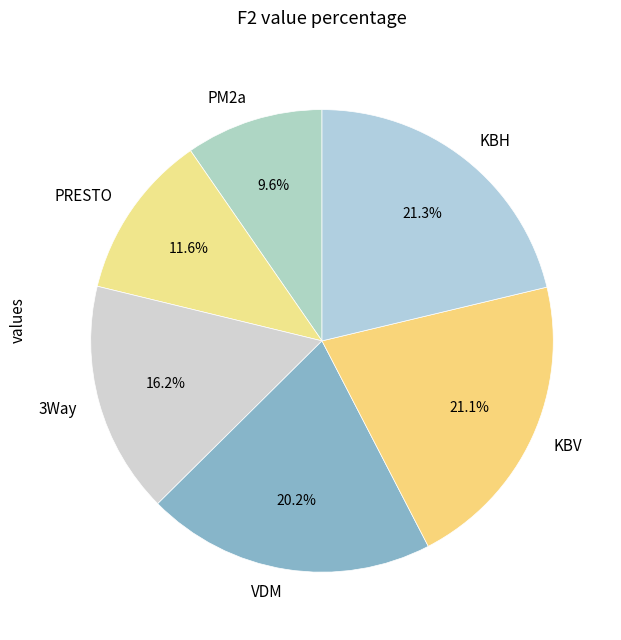

To the nearest percent, what percentage of the pie is PM2a?

10%